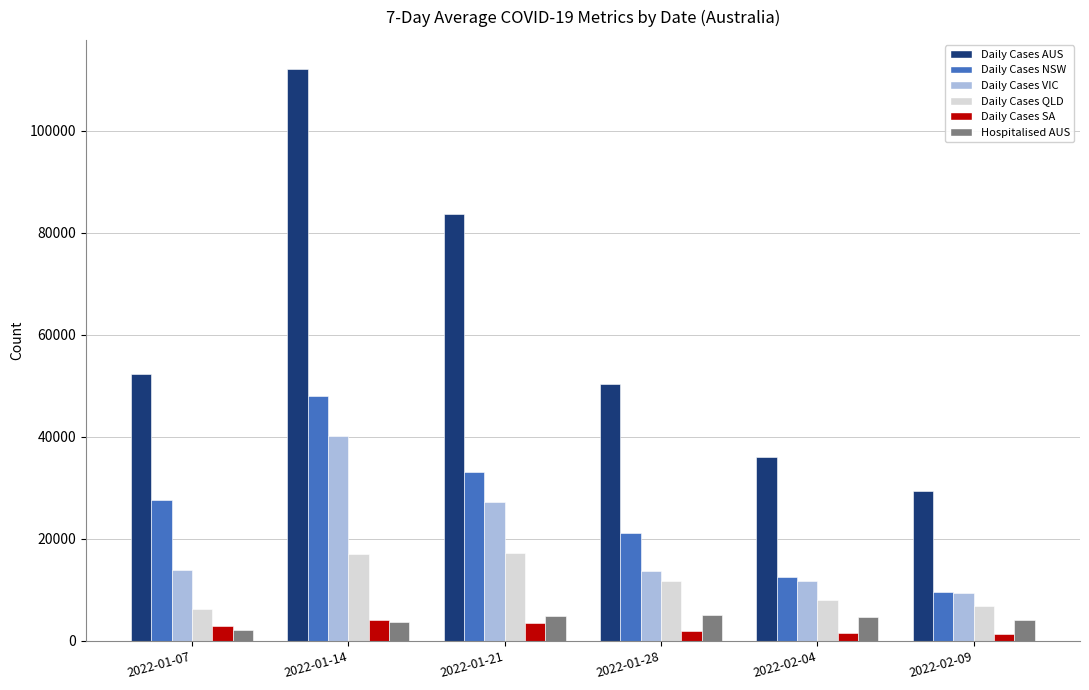

At which category is the sum across all series the highest?

2022-01-14